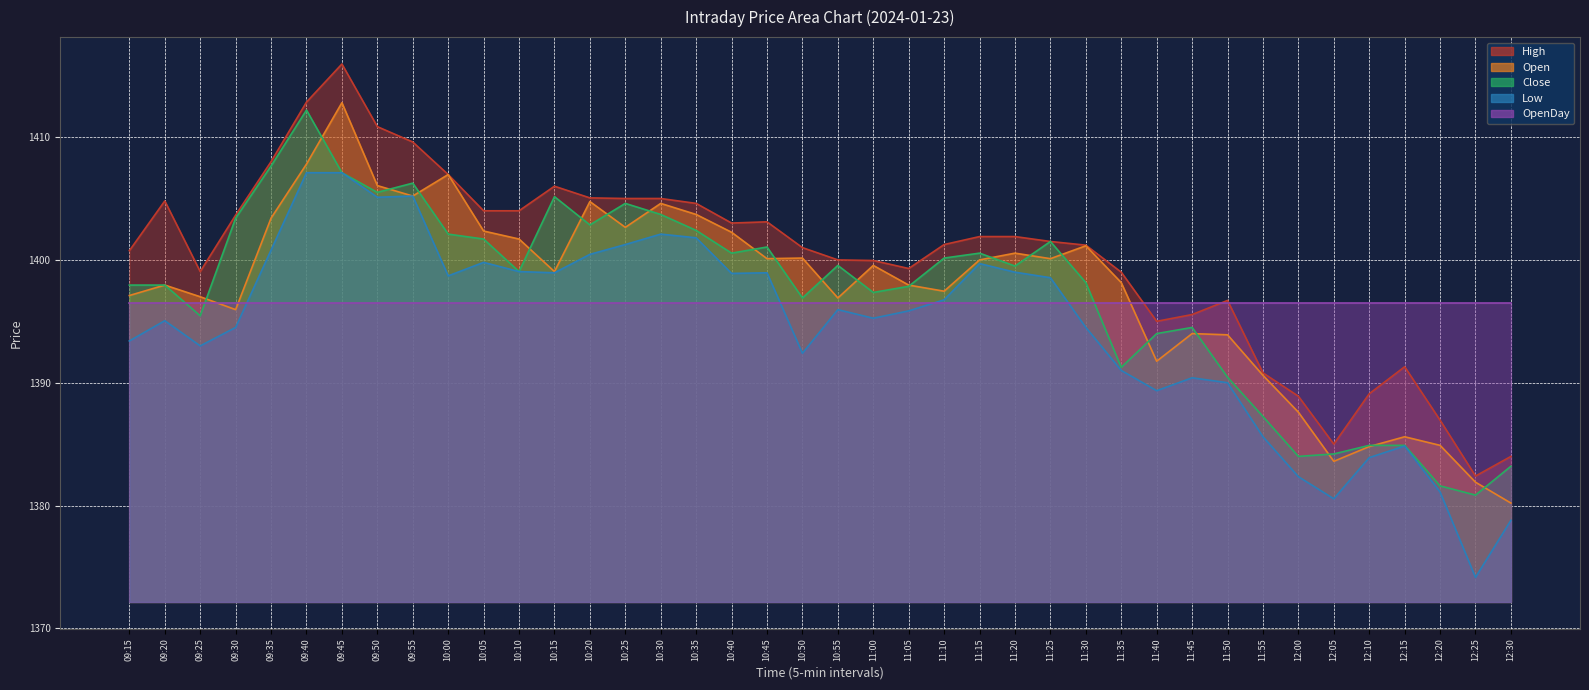

What is the difference between the highest and lowest values at 09:30?

9.2